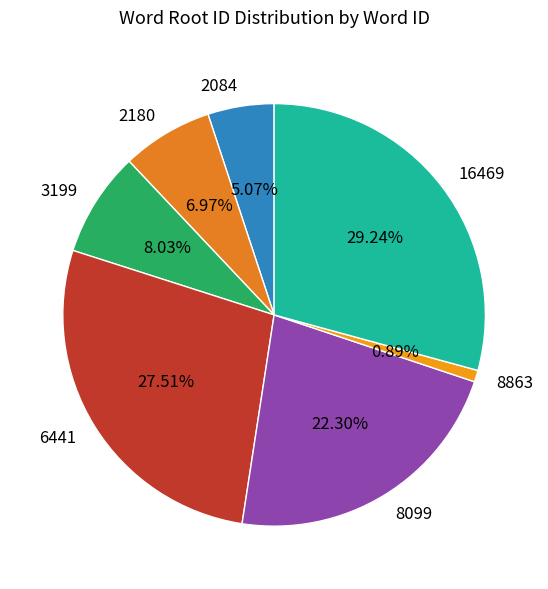

The 16469 slice represents 21% of the pie. True or false?

False